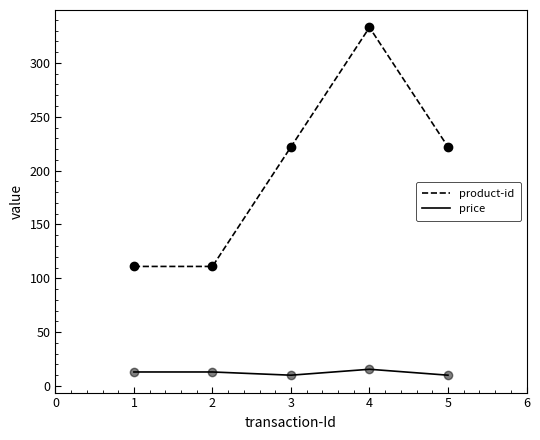

What is the difference between the highest and lowest values at 1?

98.0